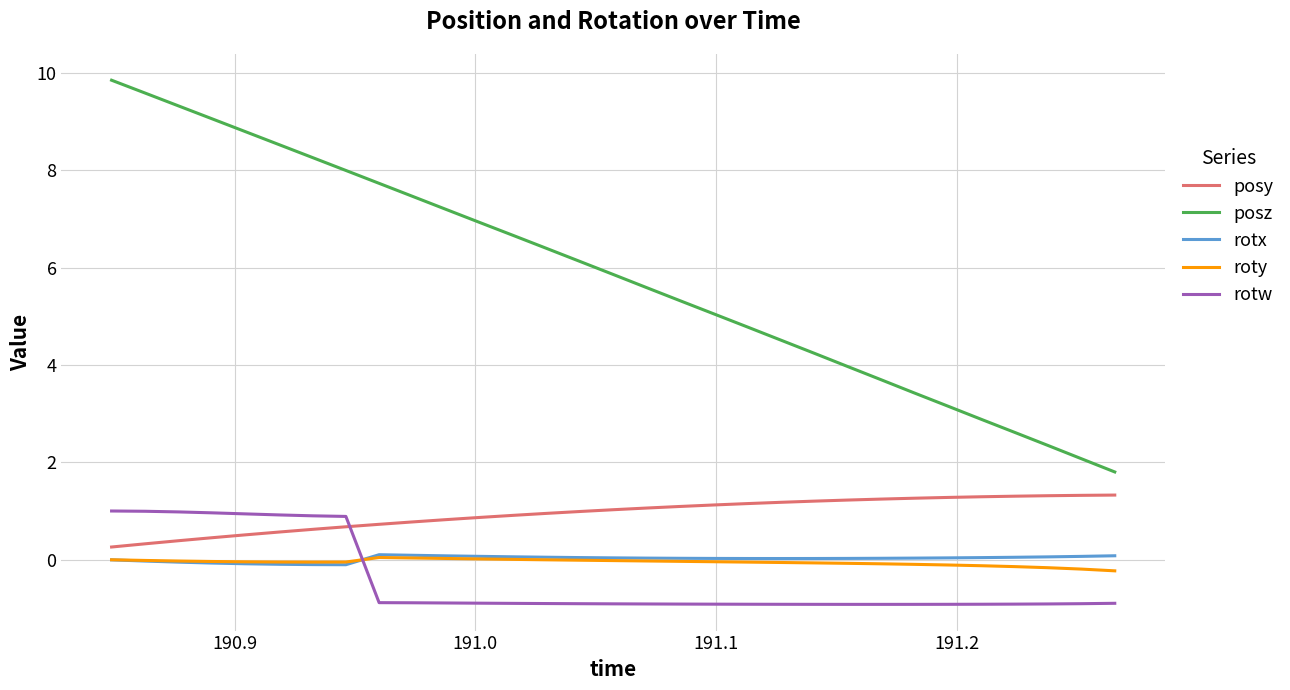

Which series has the widest spread of values?

posz